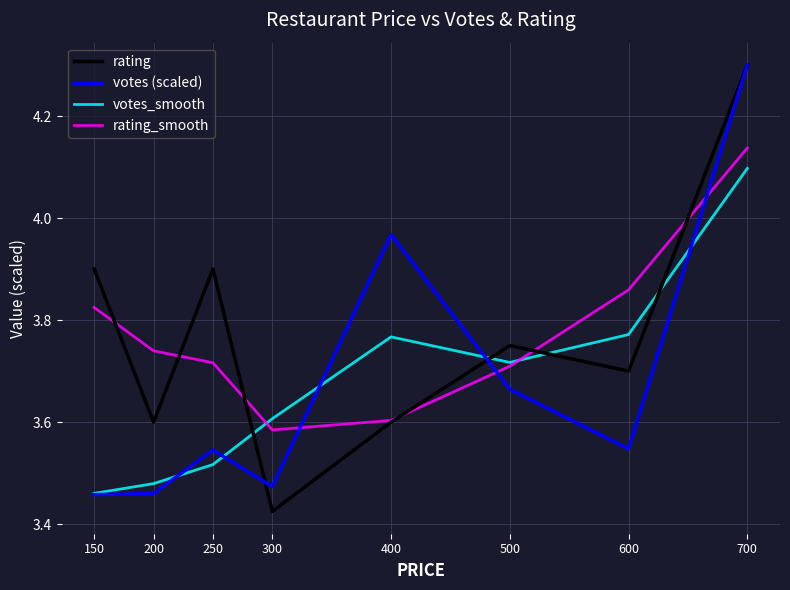

True or false: votes (scaled) has more than 2 points higher than both neighbors.

False